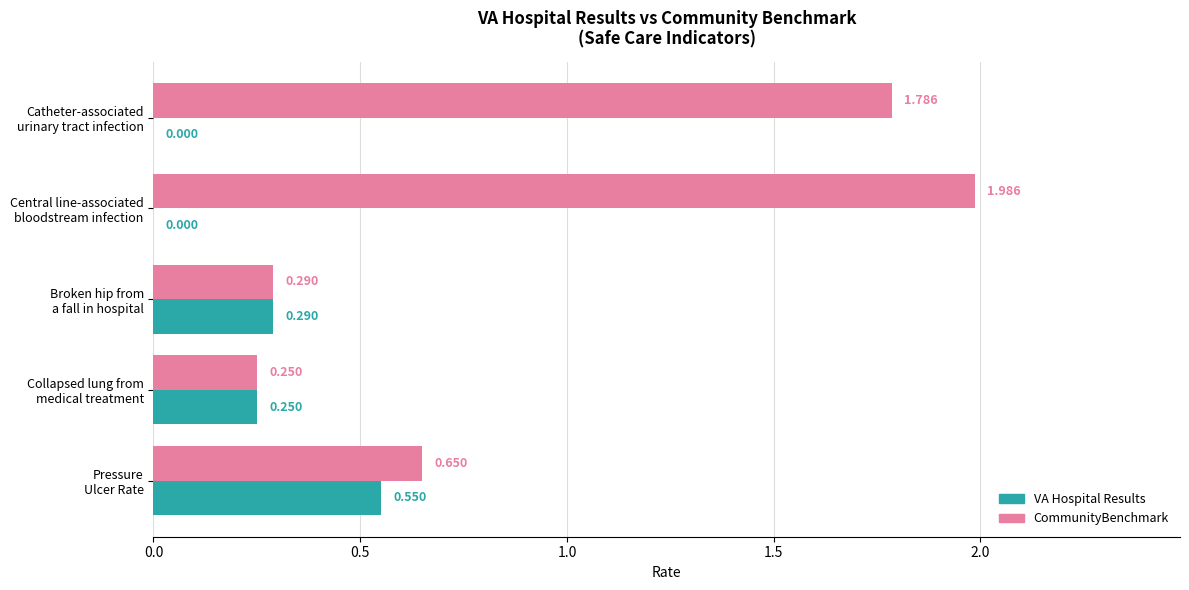

Which series has the largest total across all categories?

CommunityBenchmark